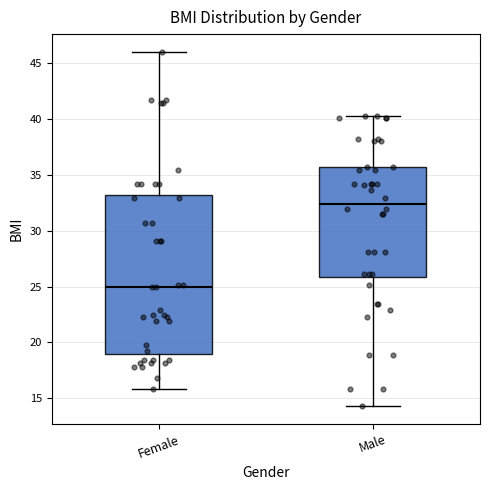

Which box has the lowest median line?

Female